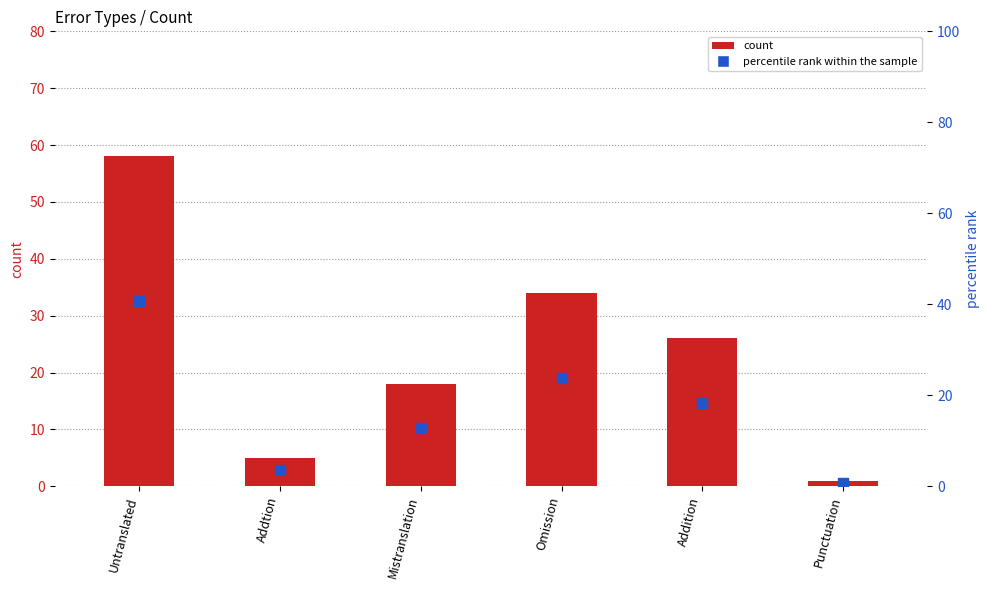

At which category is the sum across all series the highest?

Untranslated